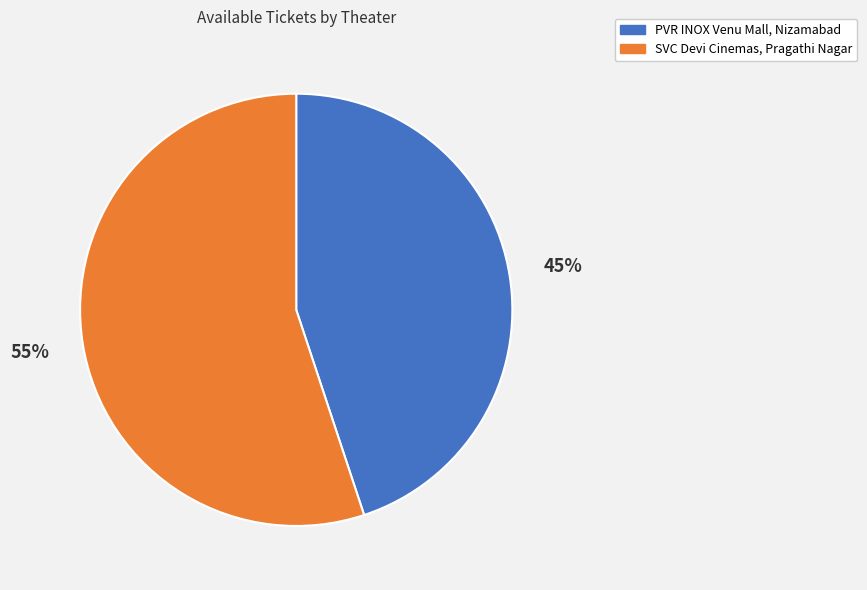

Is it true that SVC Devi Cinemas, Pragathi Nagar is 55% of the pie?

True